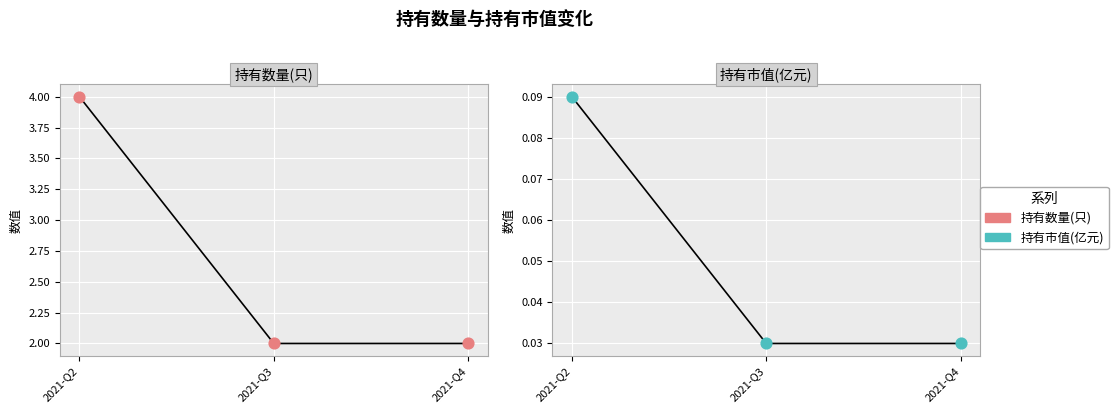

Is the value of 持有数量(只) at 2021-Q4 greater than the value of 持有市值(亿元) at 2021-Q2?

Yes